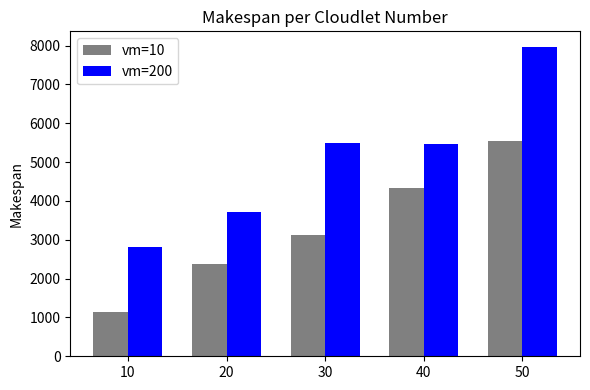

List the series in order of their overall mean, lowest first.

vm=10, vm=200